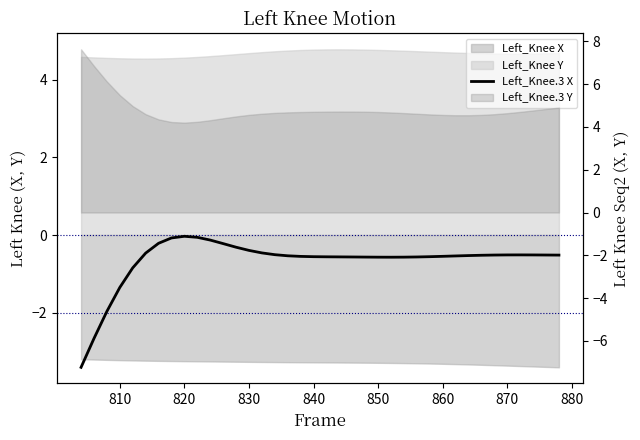

True or false: the data shows -2.6 at 850.

False